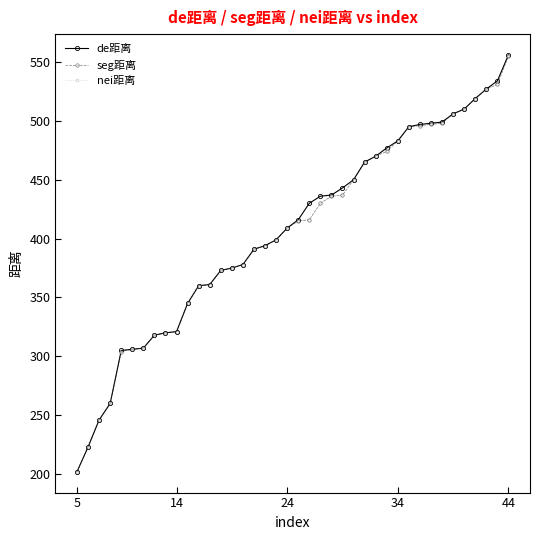

How many lines are shown in the chart?

3